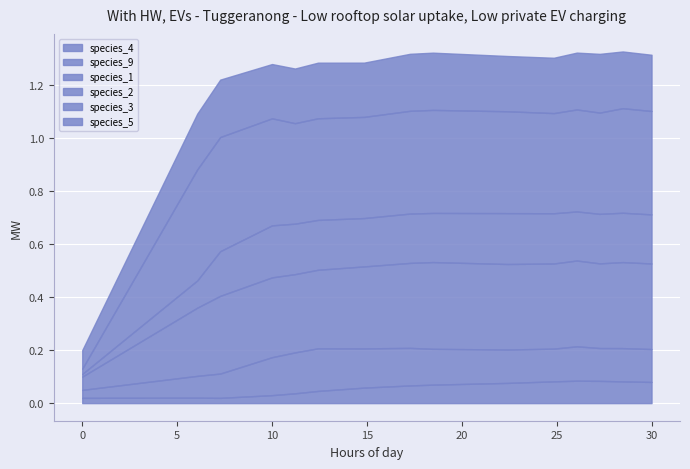

What is the value of the species_2 point at the 12th from the left?

0.2